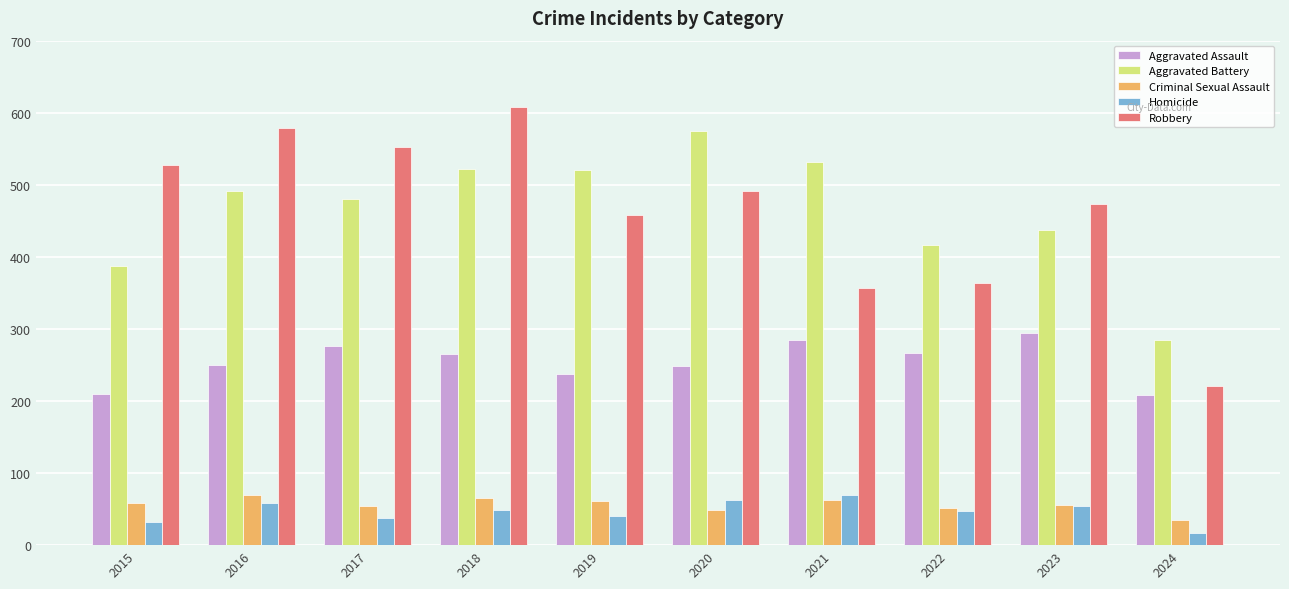

The value of Homicide at 2021 is 69. True or false?

True